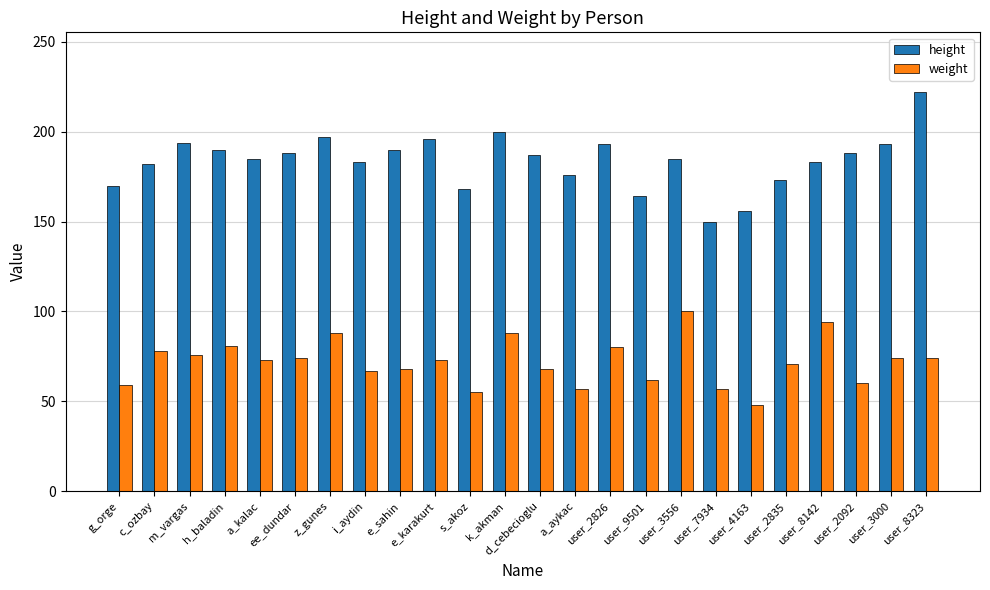

How many categories are shown in the chart?

24